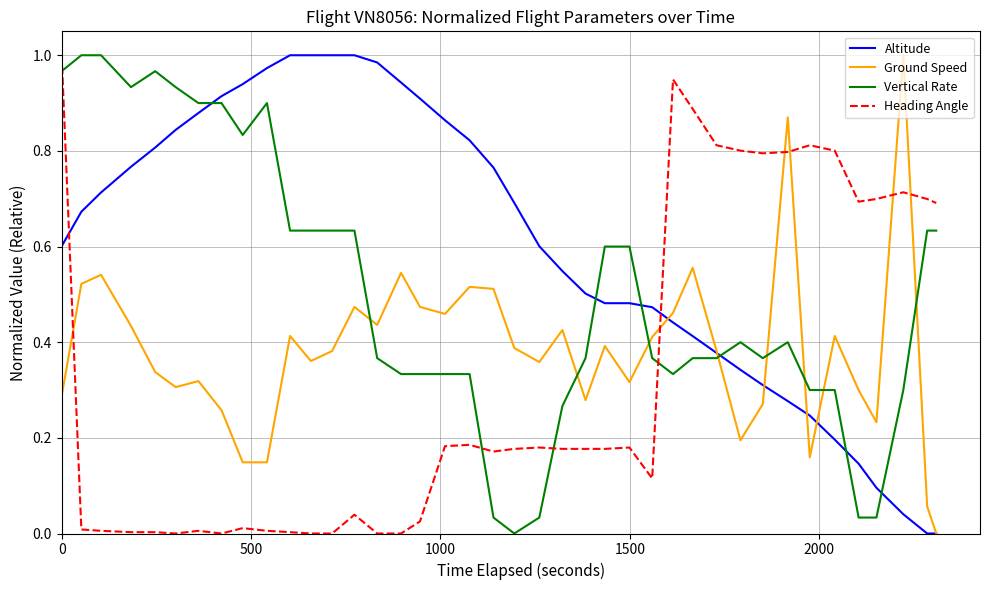

True or false: Vertical Rate and Ground Speed intersect in this chart.

True